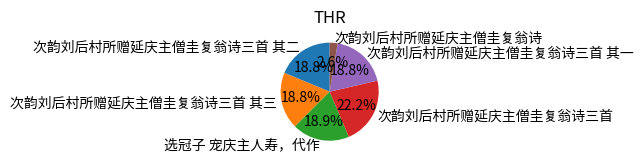

What percentage is the 选冠子 宠庆主人寿，代作 slice, to the nearest percent?

19%